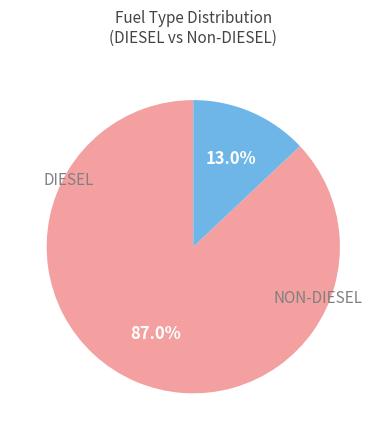

Does any single category account for the majority?

Yes